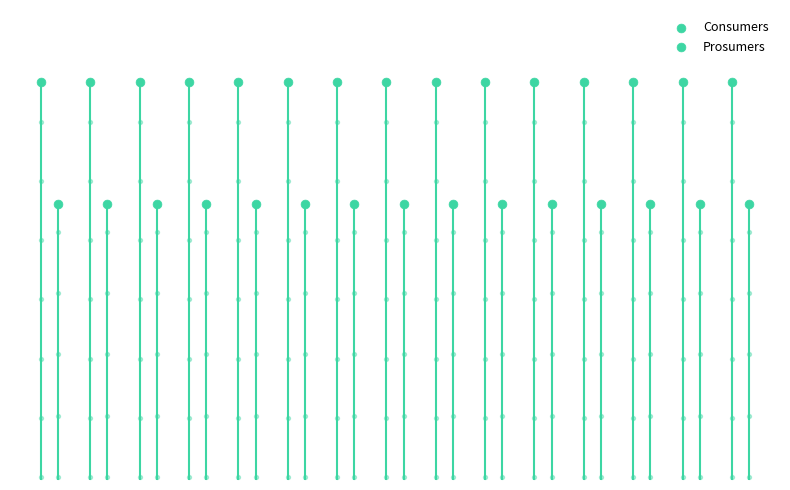

Which series has the widest spread of Y values?

Consumers